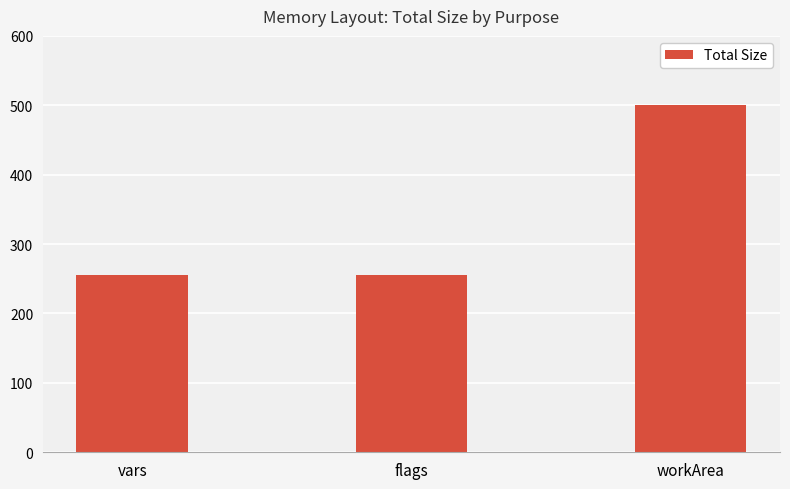

Approximately how many times larger is the value at workArea compared to flags?

2.0